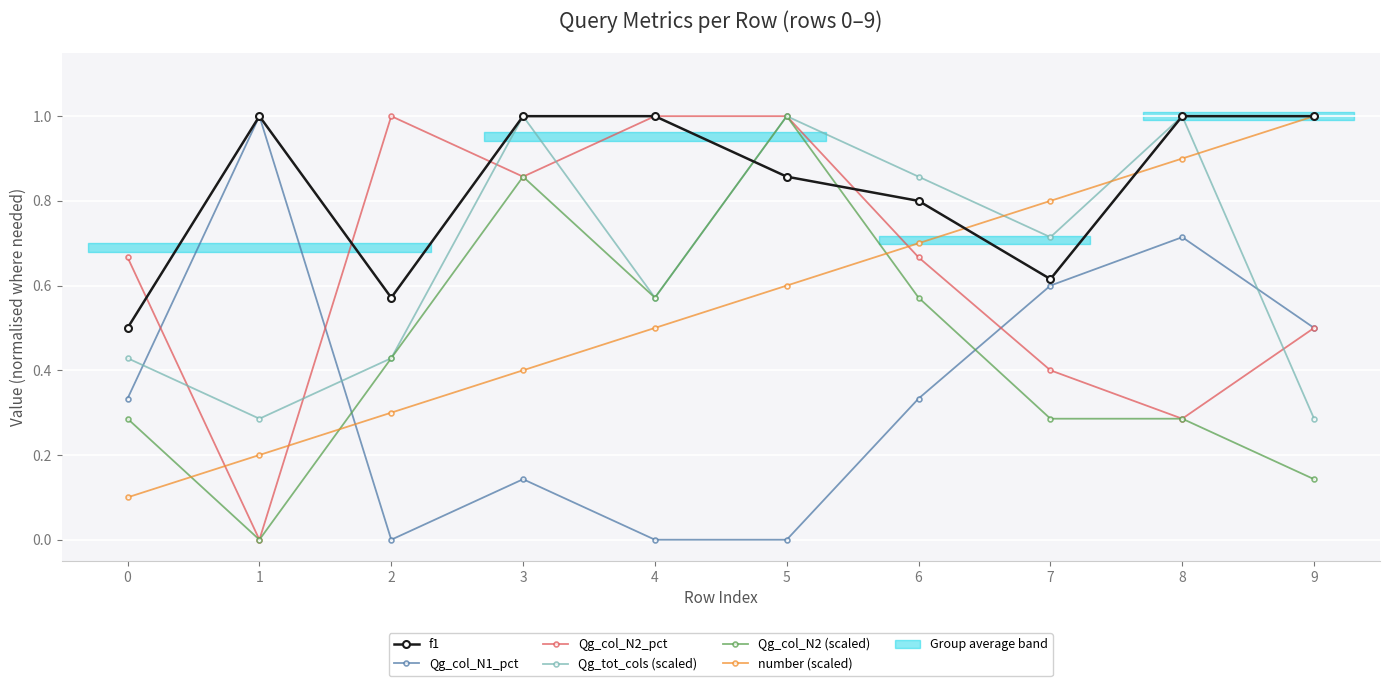

Is this an area chart (filled region under the line)?

No